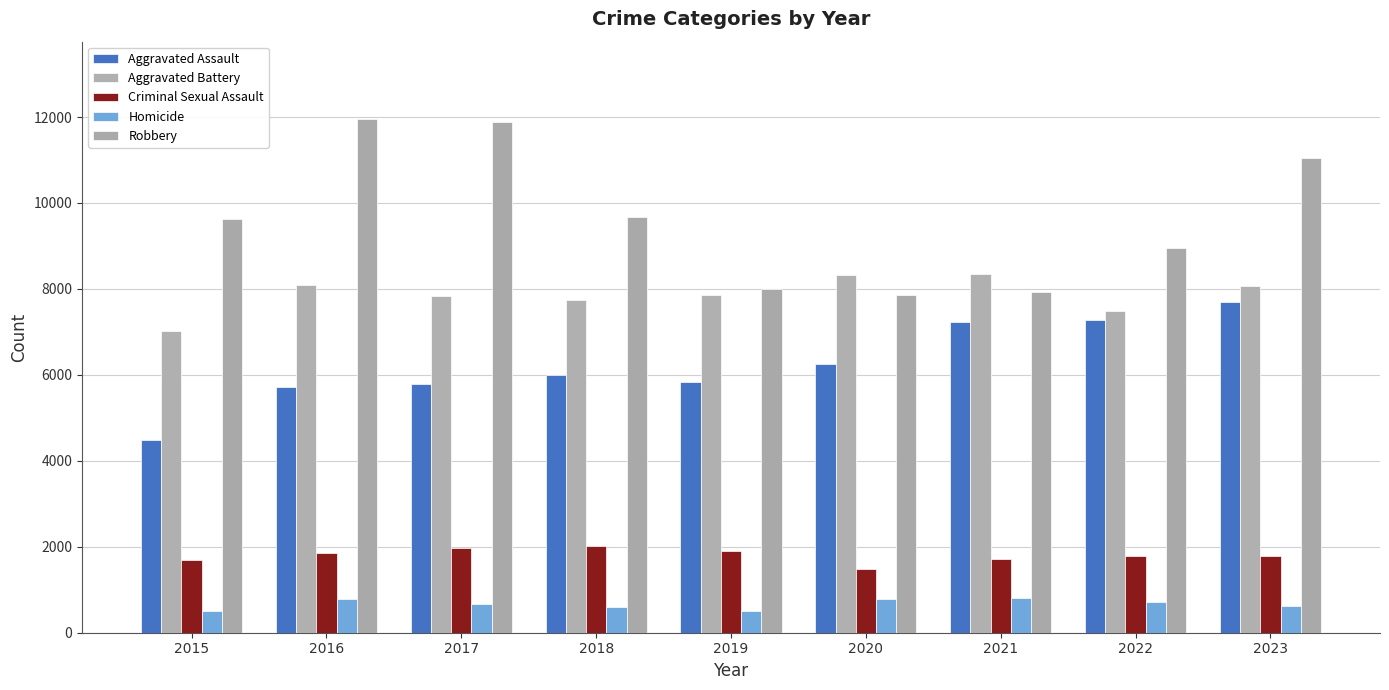

Rank the series at 2021 from lowest to highest value.

Homicide, Criminal Sexual Assault, Aggravated Assault, Robbery, Aggravated Battery